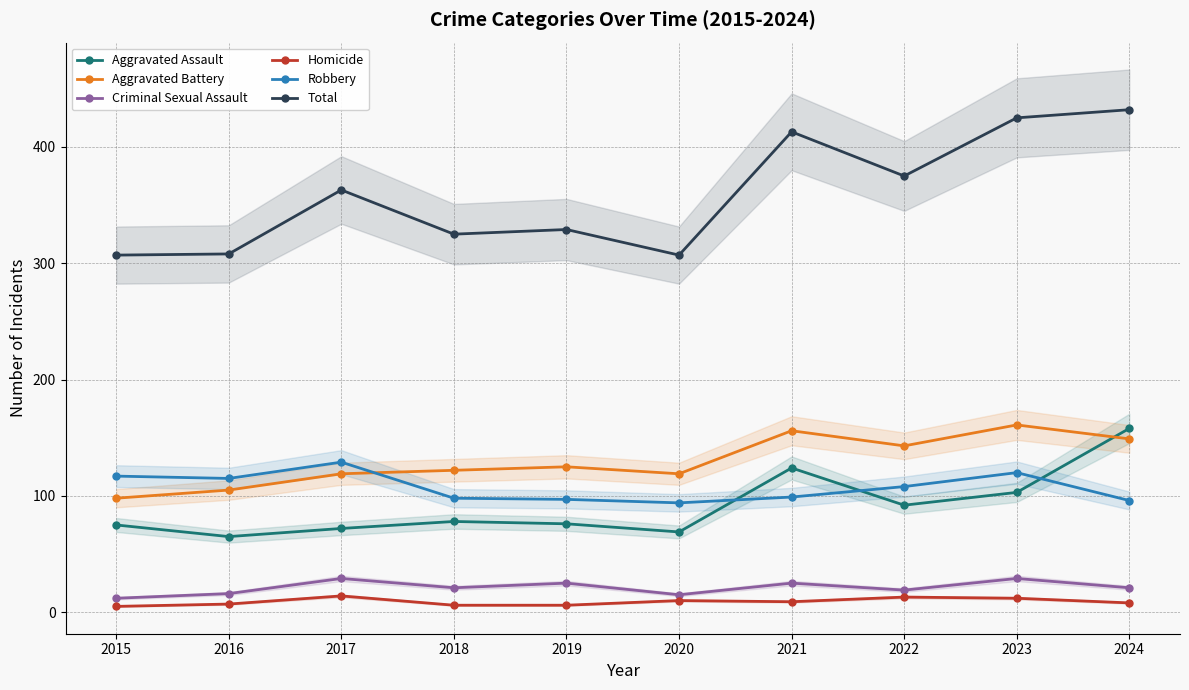

Between 2024 and 2017, which is larger?

2024